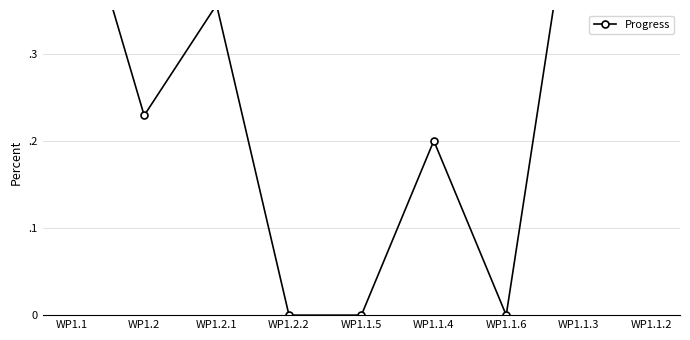

What is the label of the 5th point from the left?

WP1.1.5